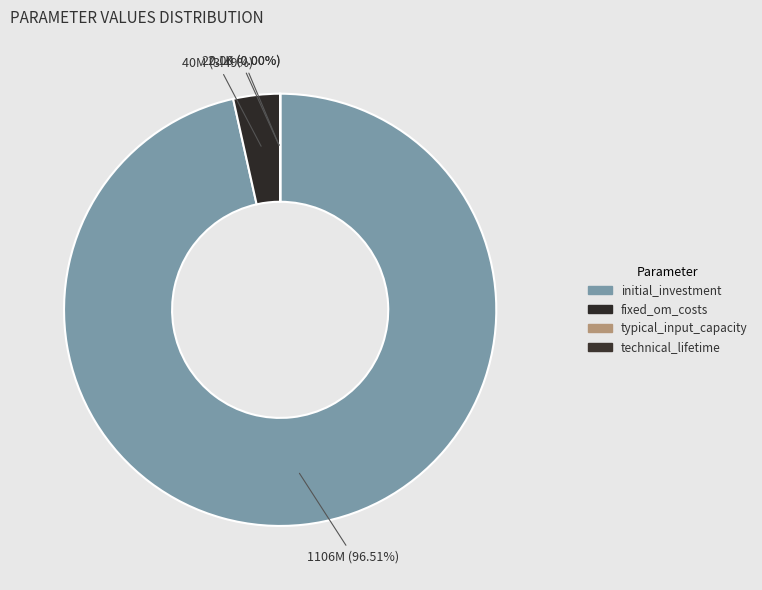

What is the change in value from initial_investment to typical_input_capacity?

-1105997884.6